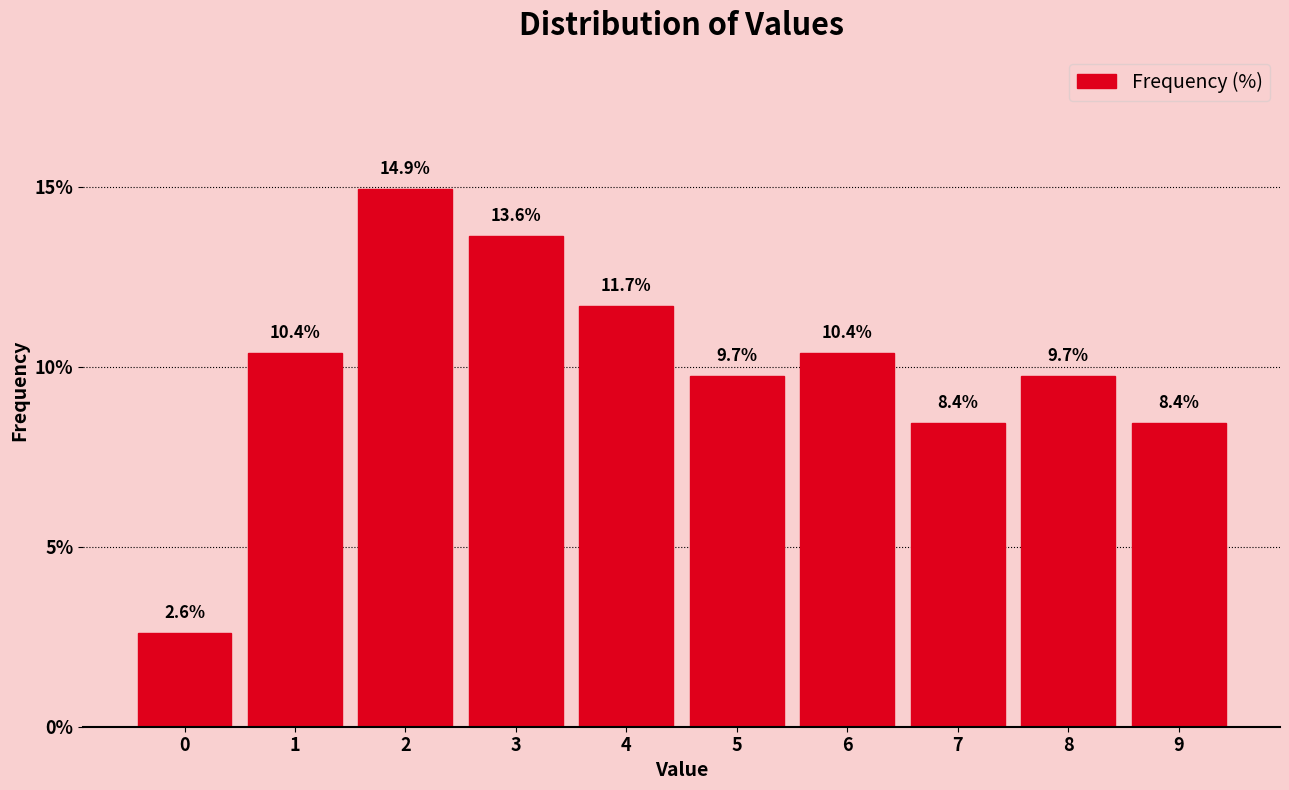

Reading left to right, transcribe all the data shown in this chart.

2.6	10.4	14.9	13.6	11.7	9.7	10.4	8.4	9.7	8.4